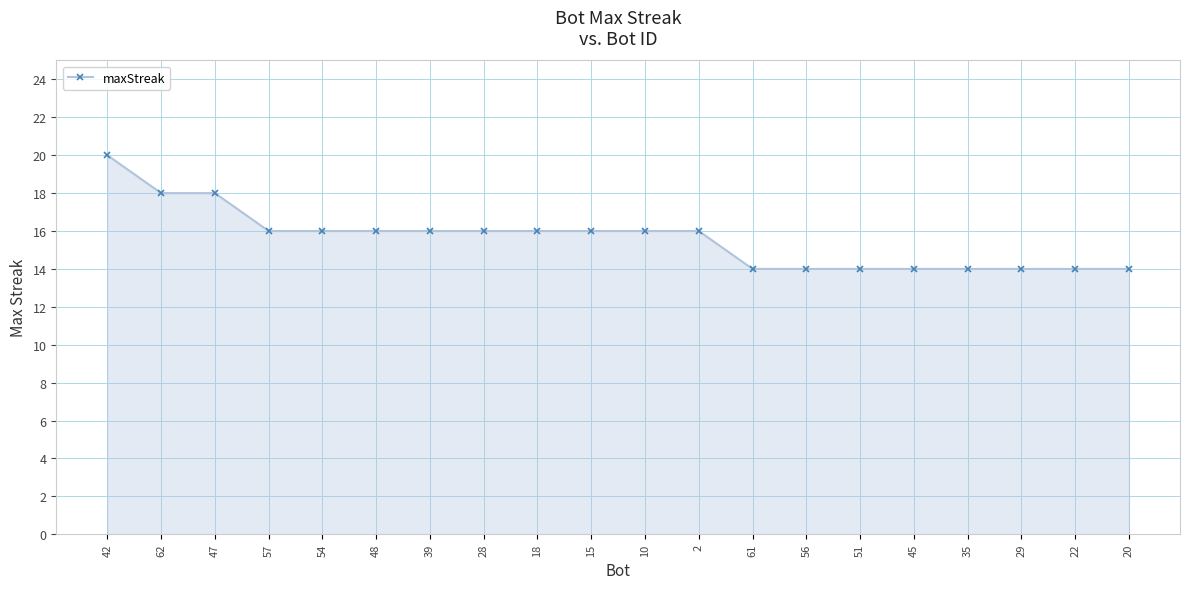

What position from the left is 48?

6